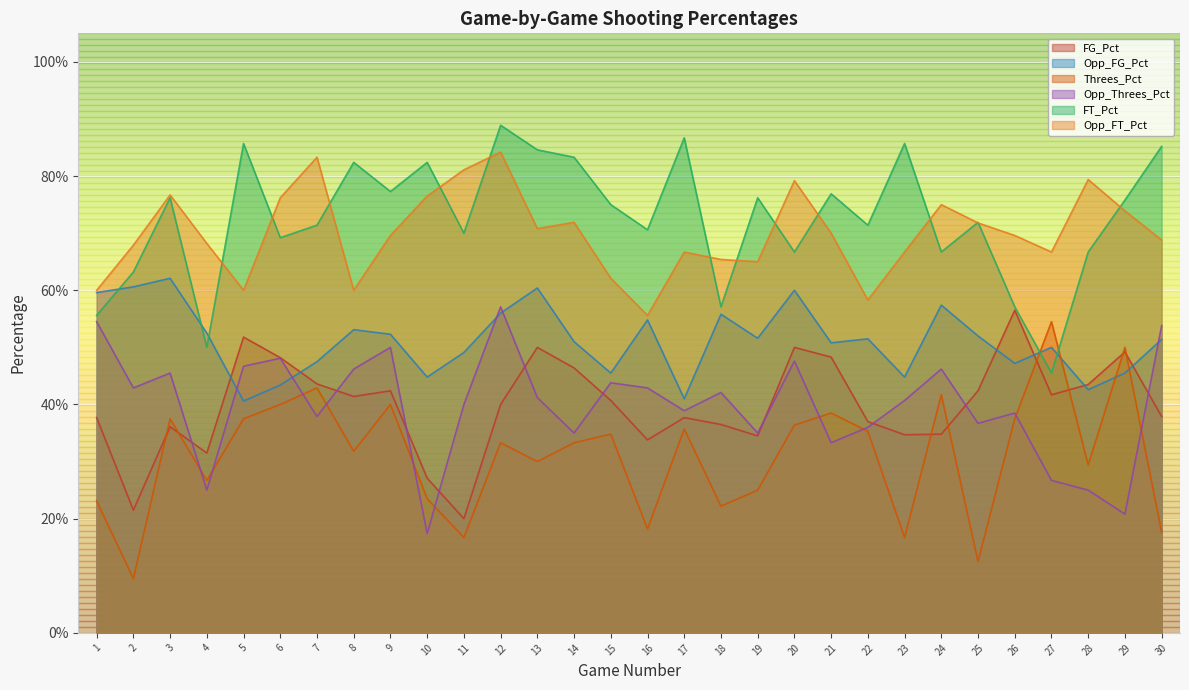

Between 25 and 27, which series saw the biggest shift?

Threes_Pct